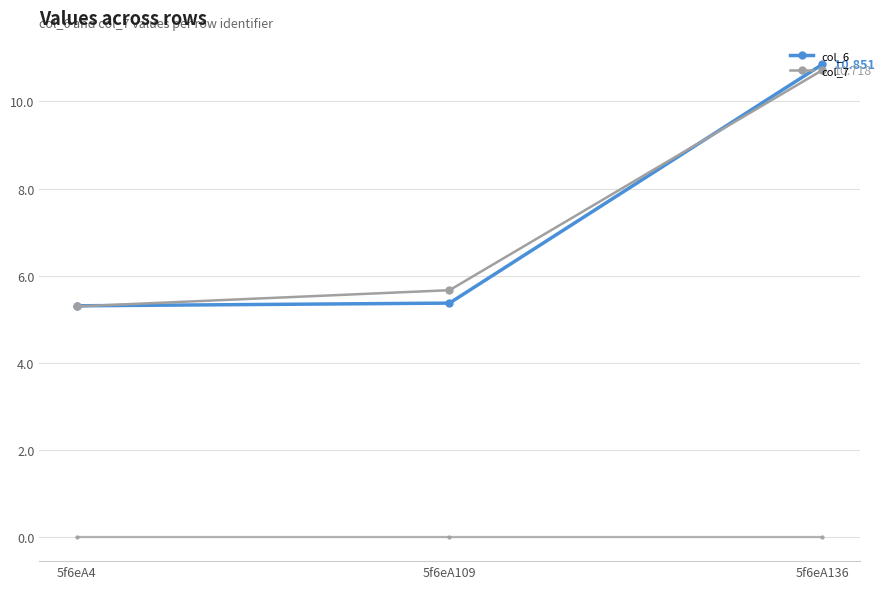

Does the chart have visible grid lines?

Yes